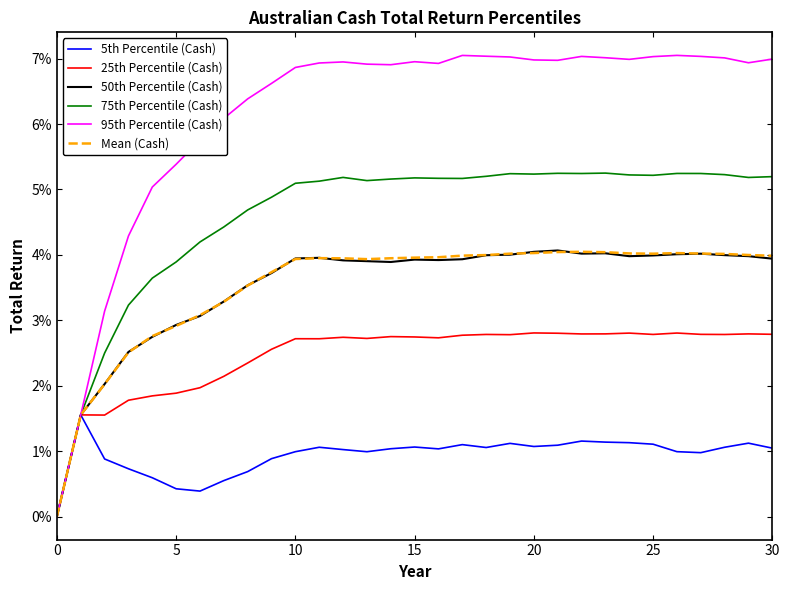

True or false: 5th Percentile (Cash) and 50th Percentile (Cash) intersect in this chart.

False